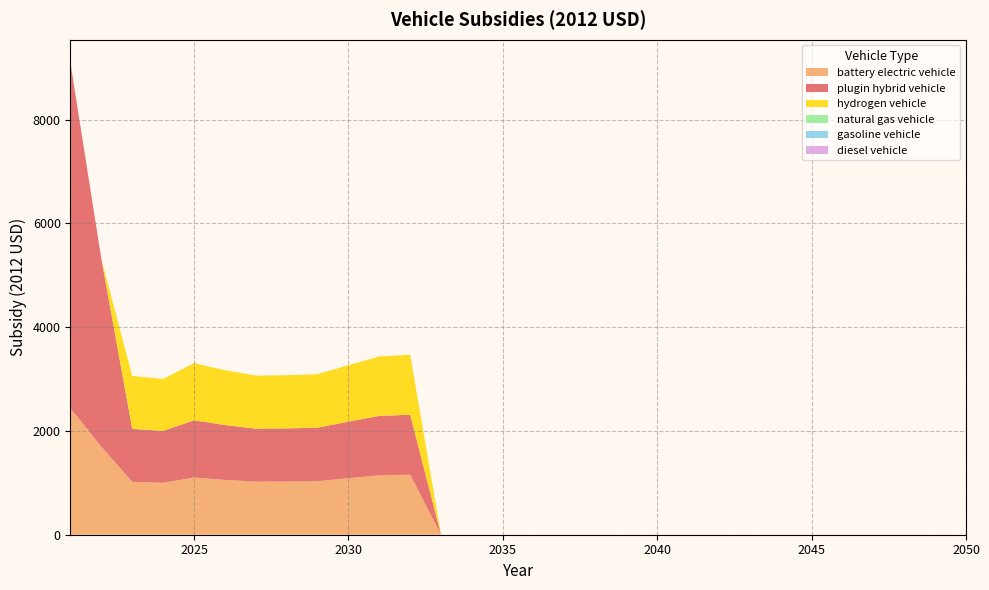

Reading left to right, extract all data points from this chart.

battery electric vehicle: 2435.9	1697.1	1020.0	1000.9	1102.8	1057.3	1022.8	1024.8	1031.5	1089.8	1145.6	1156.4	0.0	0.0	0.0	0.0	0.0	0.0	0.0	0.0	0.0	0.0	0.0	0.0	0.0	0.0	0.0	0.0	0.0	0.0
plugin hybrid vehicle: 6652.7	3617.1	1020.0	1000.9	1102.8	1057.3	1022.8	1024.8	1031.5	1089.8	1145.6	1156.4	0.0	0.0	0.0	0.0	0.0	0.0	0.0	0.0	0.0	0.0	0.0	0.0	0.0	0.0	0.0	0.0	0.0	0.0
hydrogen vehicle: 0.0	0.0	1020.0	1000.9	1102.8	1057.3	1022.8	1024.8	1031.5	1089.8	1145.6	1156.4	0.0	0.0	0.0	0.0	0.0	0.0	0.0	0.0	0.0	0.0	0.0	0.0	0.0	0.0	0.0	0.0	0.0	0.0
natural gas vehicle: 0.0	0.0	0.0	0.0	0.0	0.0	0.0	0.0	0.0	0.0	0.0	0.0	0.0	0.0	0.0	0.0	0.0	0.0	0.0	0.0	0.0	0.0	0.0	0.0	0.0	0.0	0.0	0.0	0.0	0.0
gasoline vehicle: 0.0	0.0	0.0	0.0	0.0	0.0	0.0	0.0	0.0	0.0	0.0	0.0	0.0	0.0	0.0	0.0	0.0	0.0	0.0	0.0	0.0	0.0	0.0	0.0	0.0	0.0	0.0	0.0	0.0	0.0
diesel vehicle: 0.0	0.0	0.0	0.0	0.0	0.0	0.0	0.0	0.0	0.0	0.0	0.0	0.0	0.0	0.0	0.0	0.0	0.0	0.0	0.0	0.0	0.0	0.0	0.0	0.0	0.0	0.0	0.0	0.0	0.0